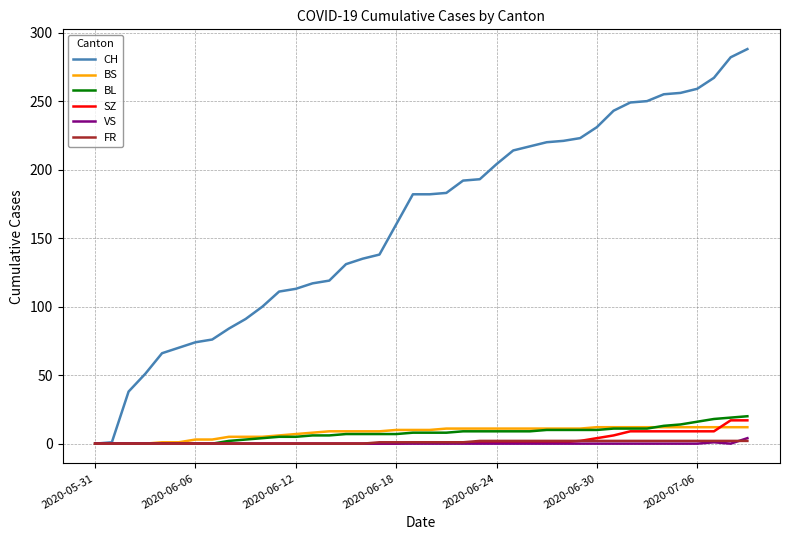

Which series has the largest total across all categories?

CH